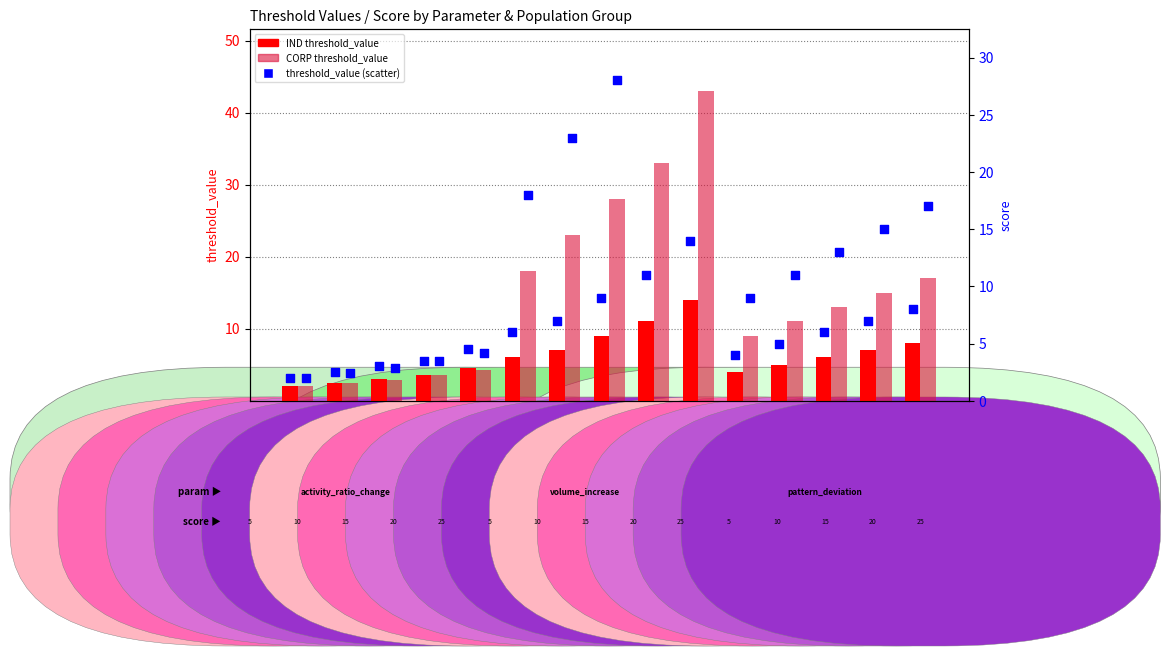

Which series reaches the minimum Y coordinate?

IND threshold_value